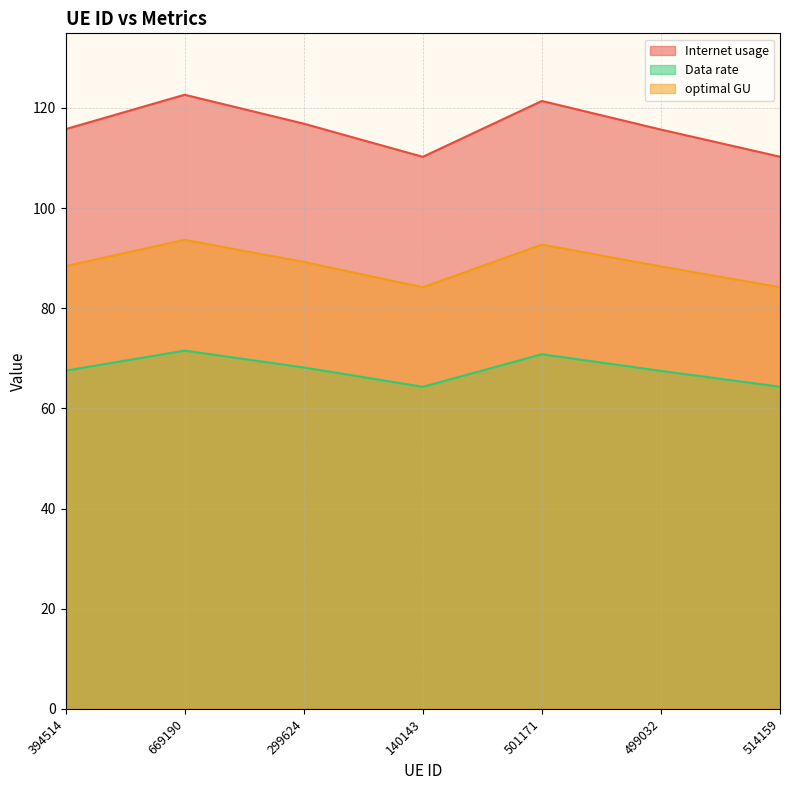

How many data points in Internet usage are less than 115?

2